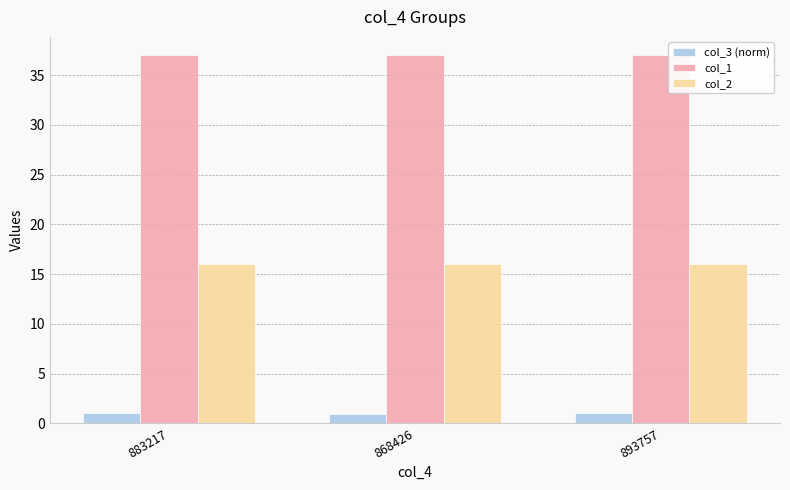

Is the value of col_3 (norm) at 883217 greater than the value of col_1 at 883217?

No